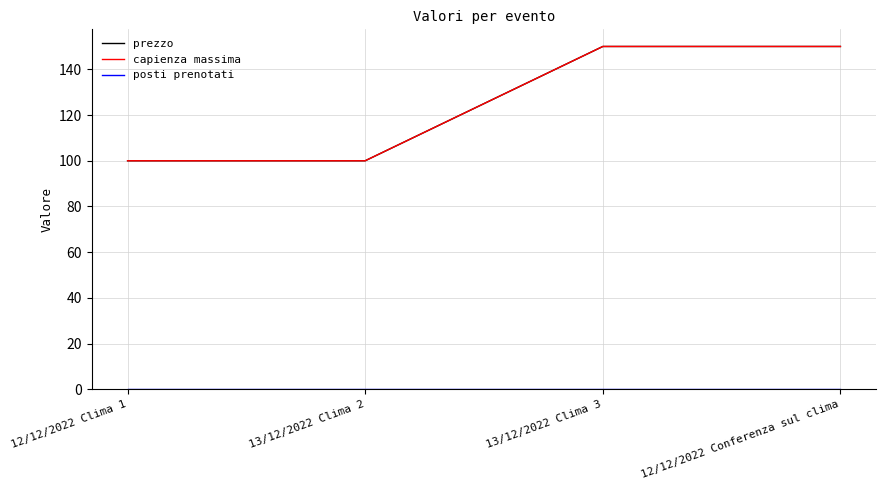

What is the difference between the capienza massima values at 13/12/2022 Clima 3 and 12/12/2022 Clima 1?

50